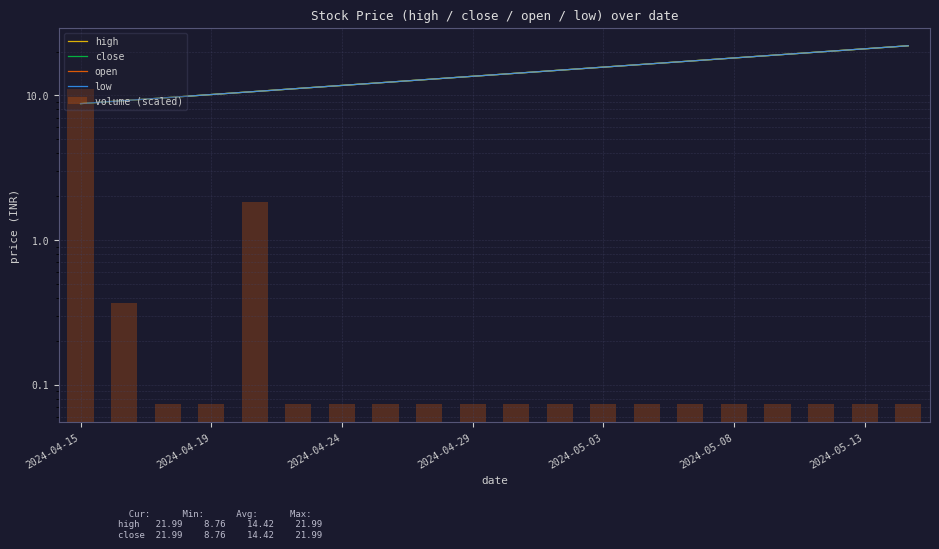

Is it true that volume (scaled) equals 0.1 at 2024-04-29?

True